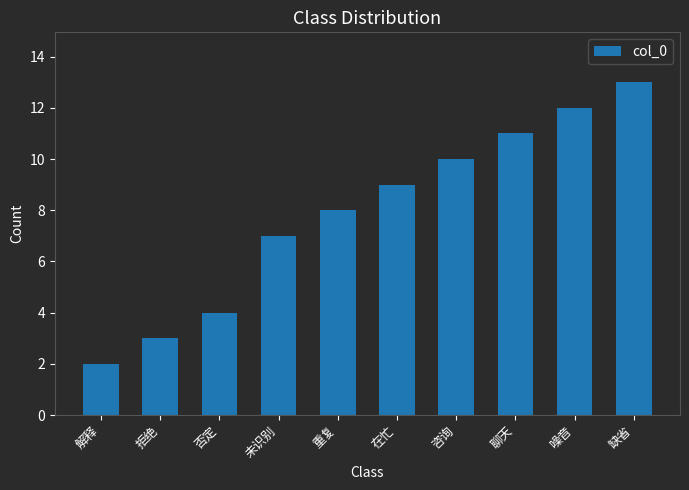

What is the difference between the maximum and minimum values?

11